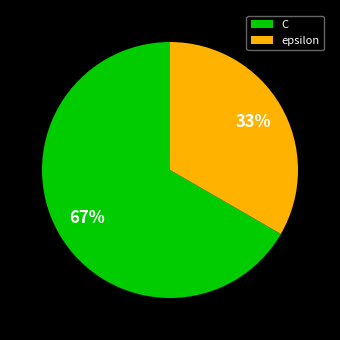

Is it true that epsilon is 33% of the pie?

True